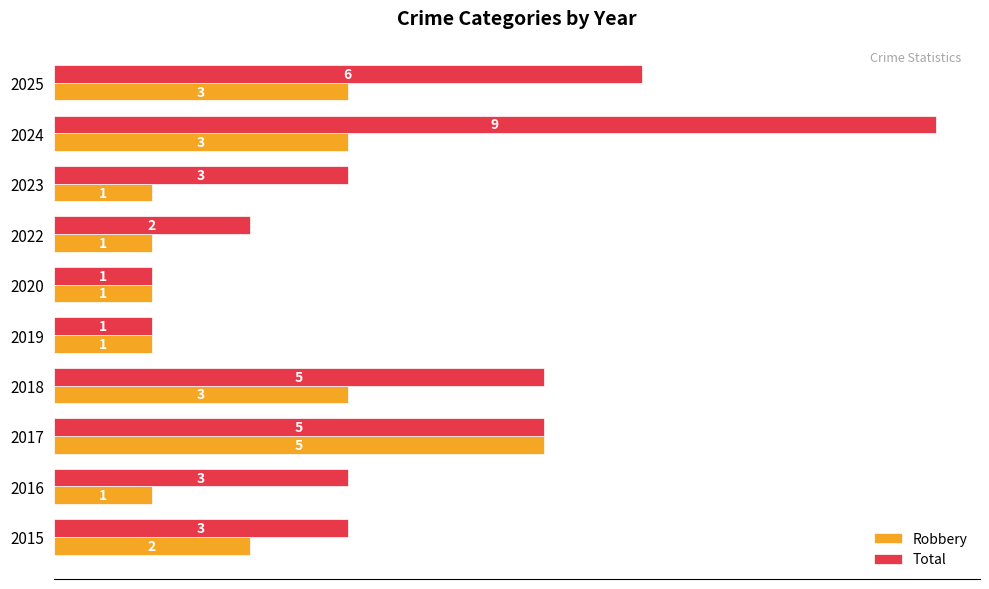

Count the number of data series in this chart.

2